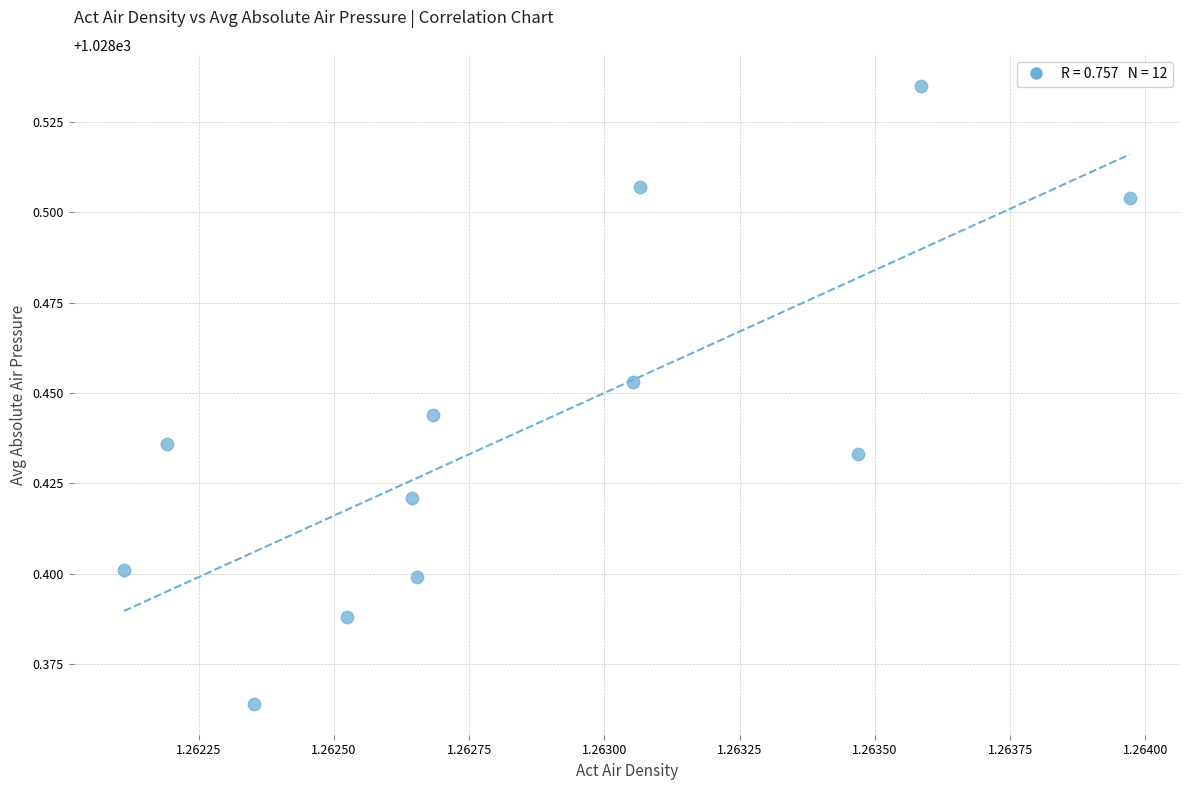

What is the average X value?

1.3